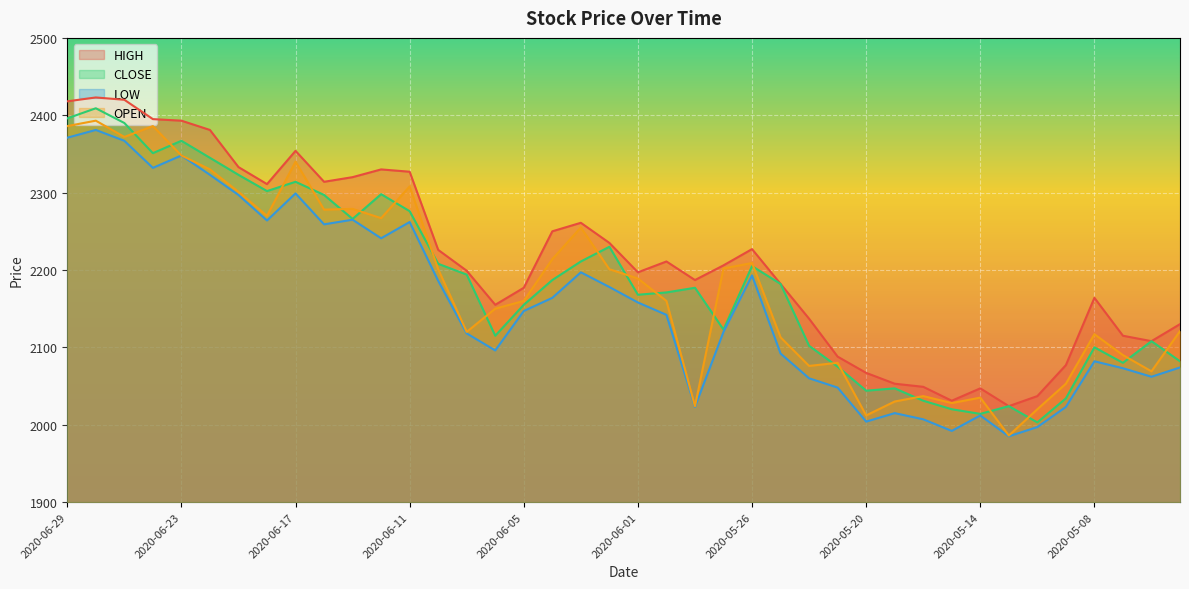

What is the average value of the LOW series?

2156